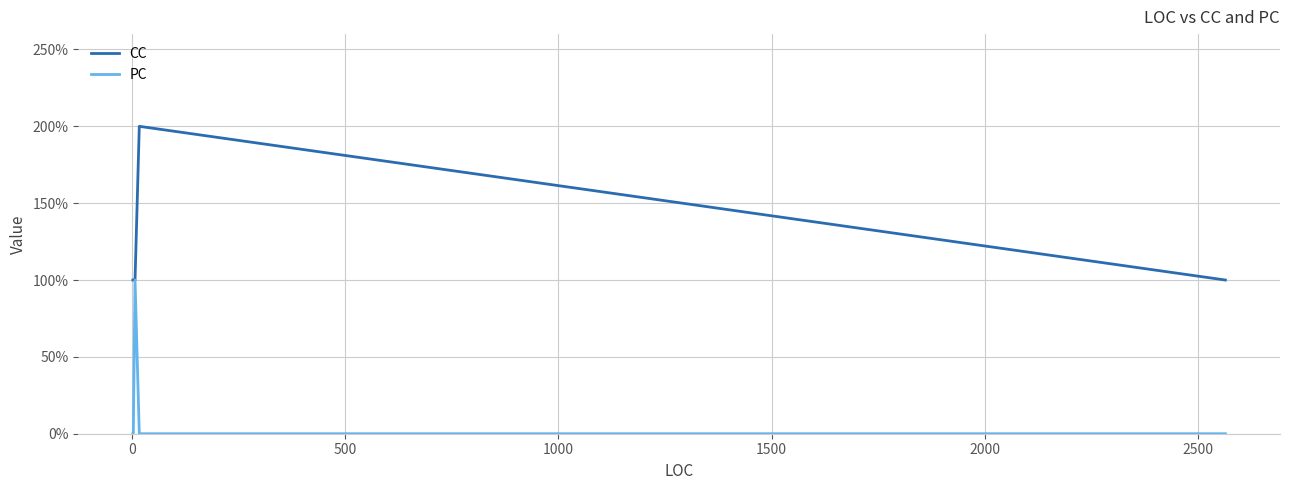

Is this an area chart (filled region under the line)?

No